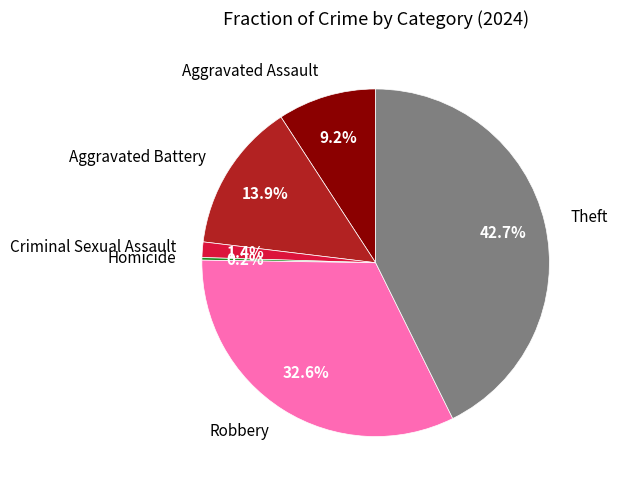

Is it true that Aggravated Battery is 7% of the pie?

False